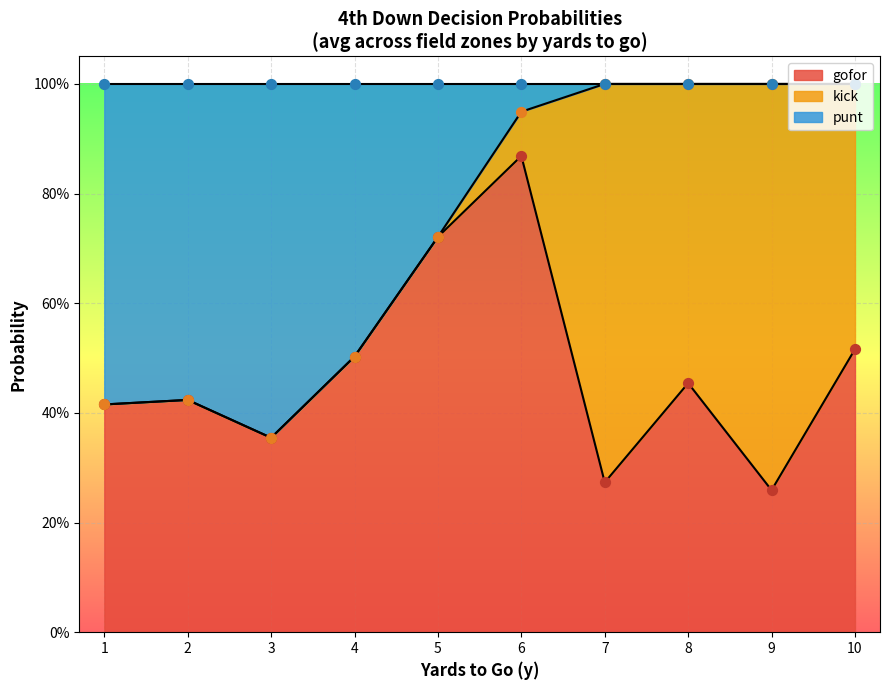

Which series has the widest spread of Y values?

gofor